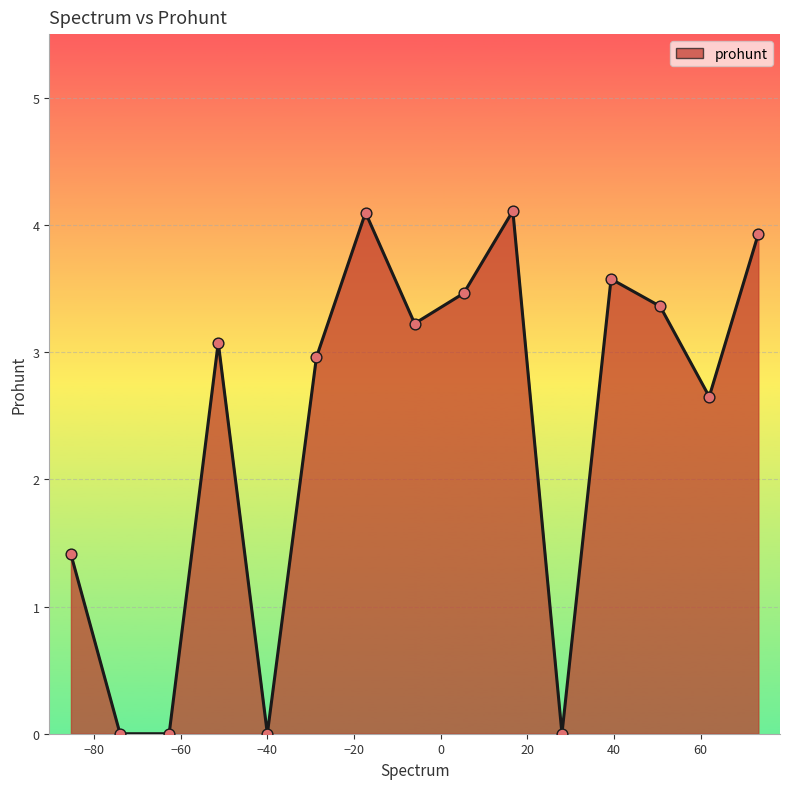

What is the difference between the maximum and minimum values?

4.1